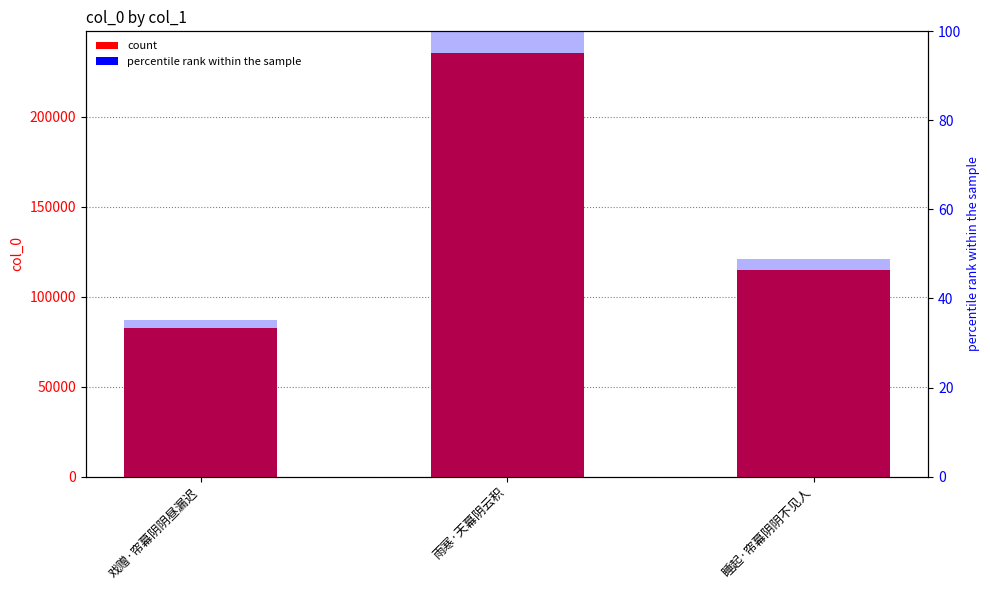

How many col_0 values are between 82743 and 235840?

3